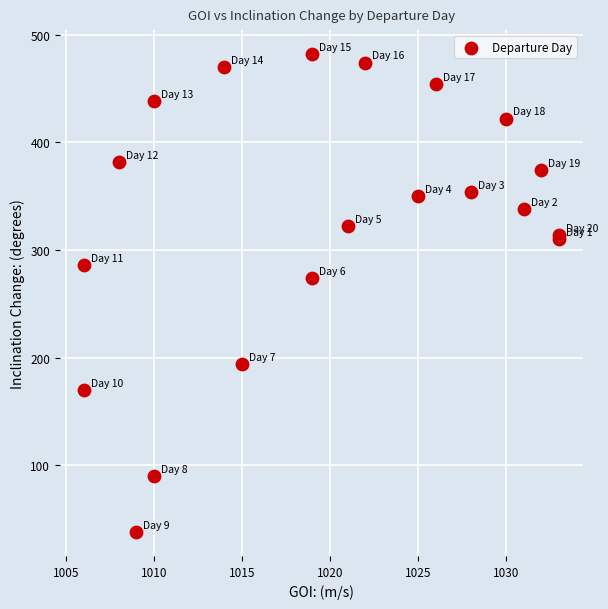

What Y value in the scatter plot is closest to 260?

274